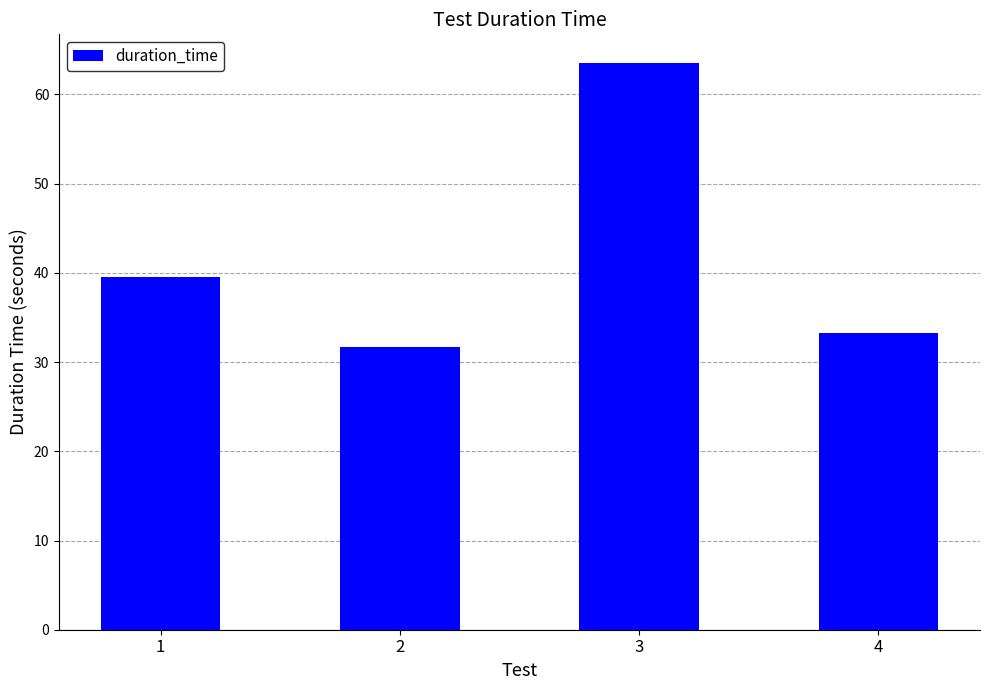

How many distinct data groups are displayed?

1